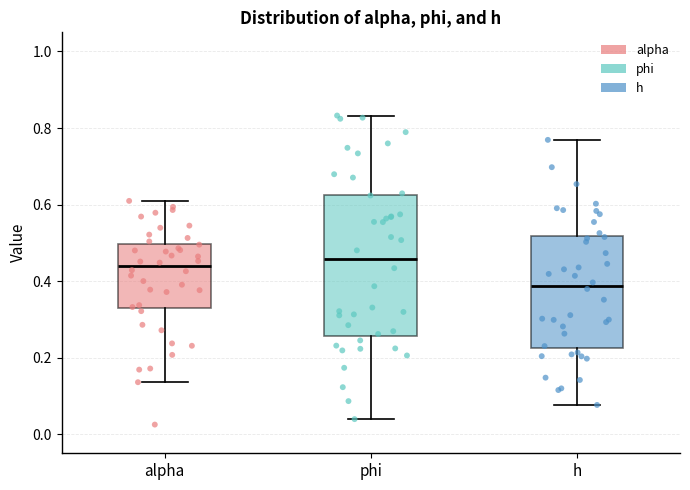

Which box is the tallest, from its lower edge to its upper edge?

phi